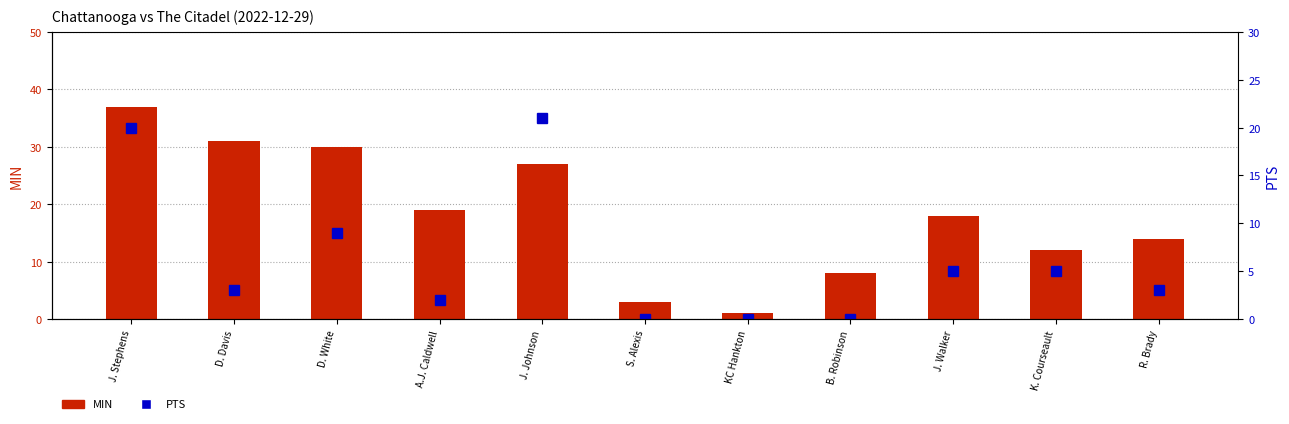

The value of PTS at D. White is 12. True or false?

False